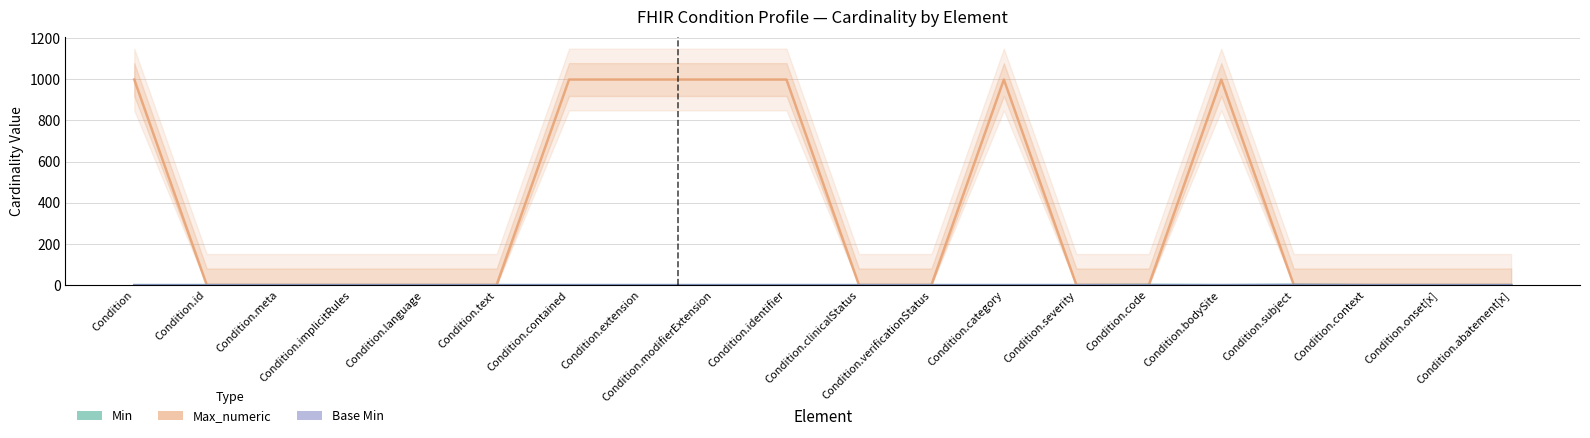

At which label does Max_numeric reach its minimum?

Condition.id